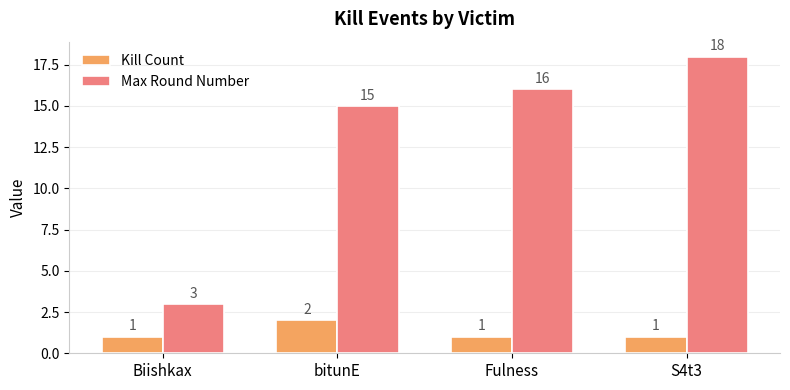

What is the difference between the highest and lowest values at S4t3?

17